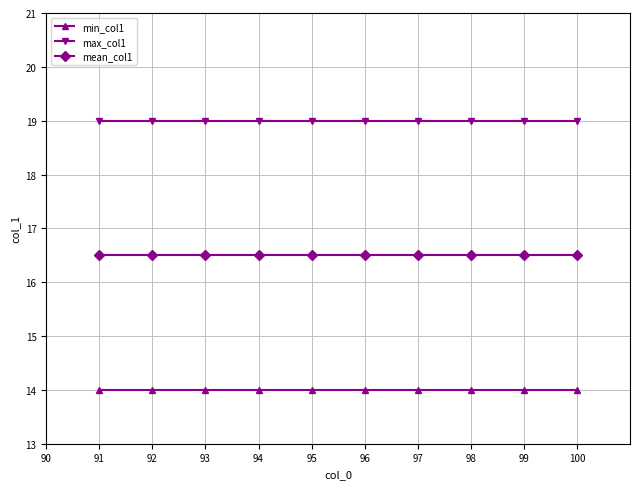

Rank the series by their average value, from highest to lowest.

max_col1, mean_col1, min_col1